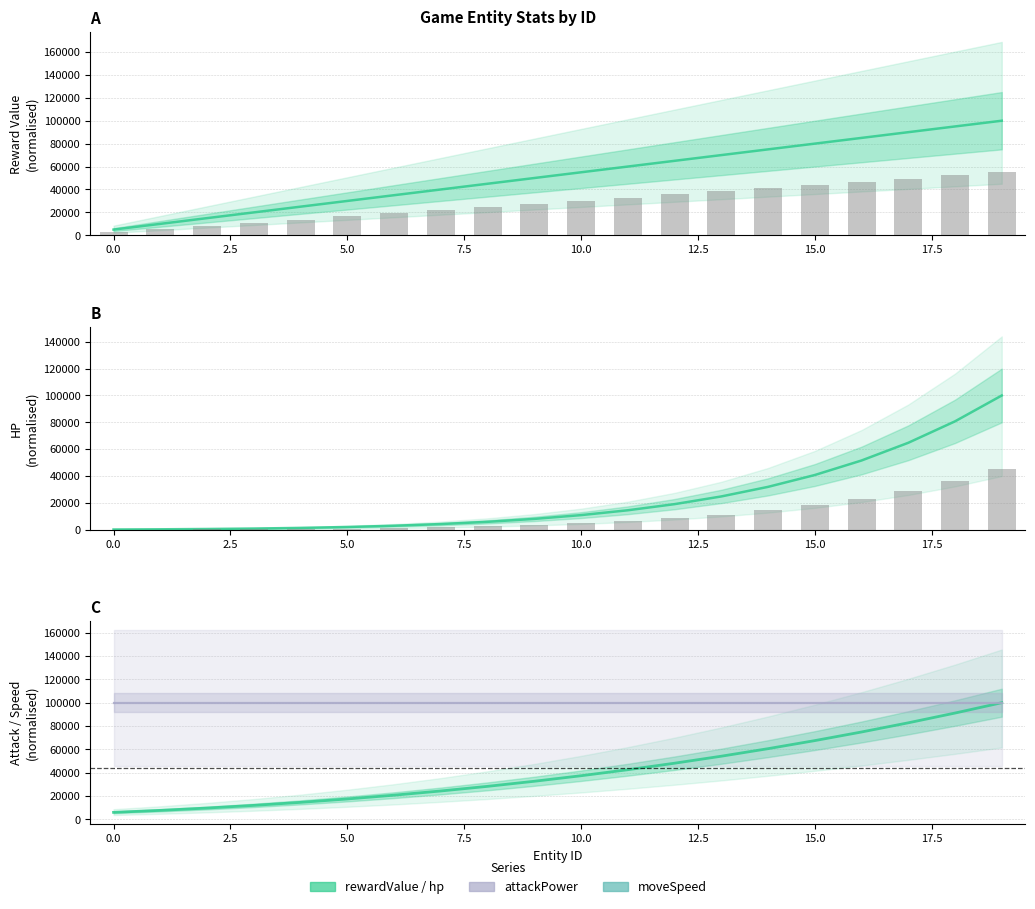

What are all the series names shown in the legend?

rewardValue, hp, attackPower, moveSpeed